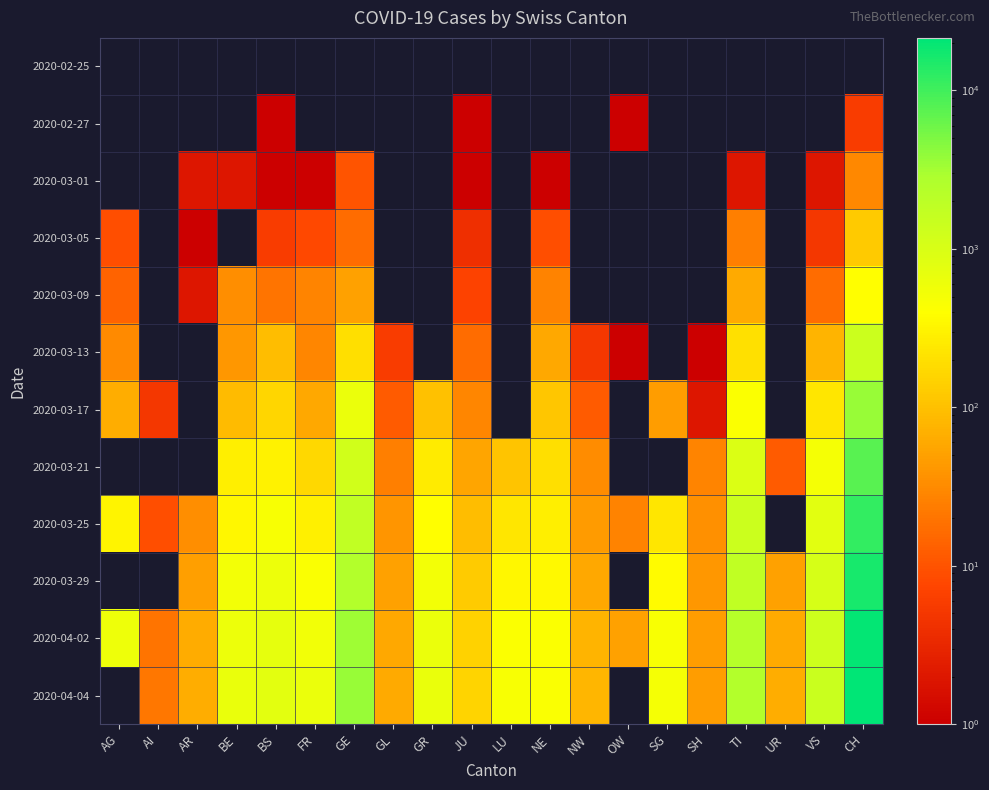

What is the difference between the 2020-03-17 values at TI and SG?

379.0